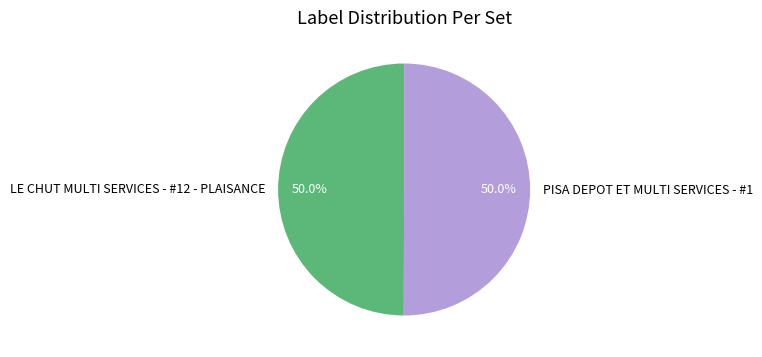

What portion of the pie excludes PISA DEPOT ET MULTI SERVICES - #1?

50.0%